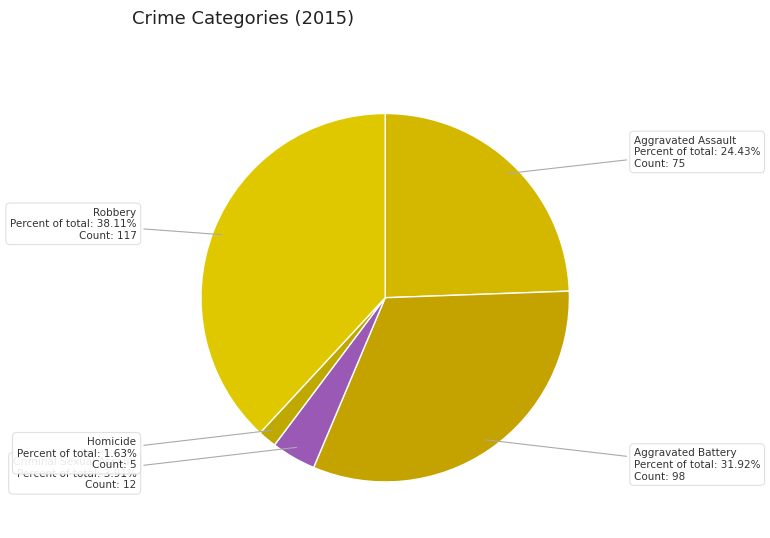

Which category has the smallest portion of the pie?

Homicide